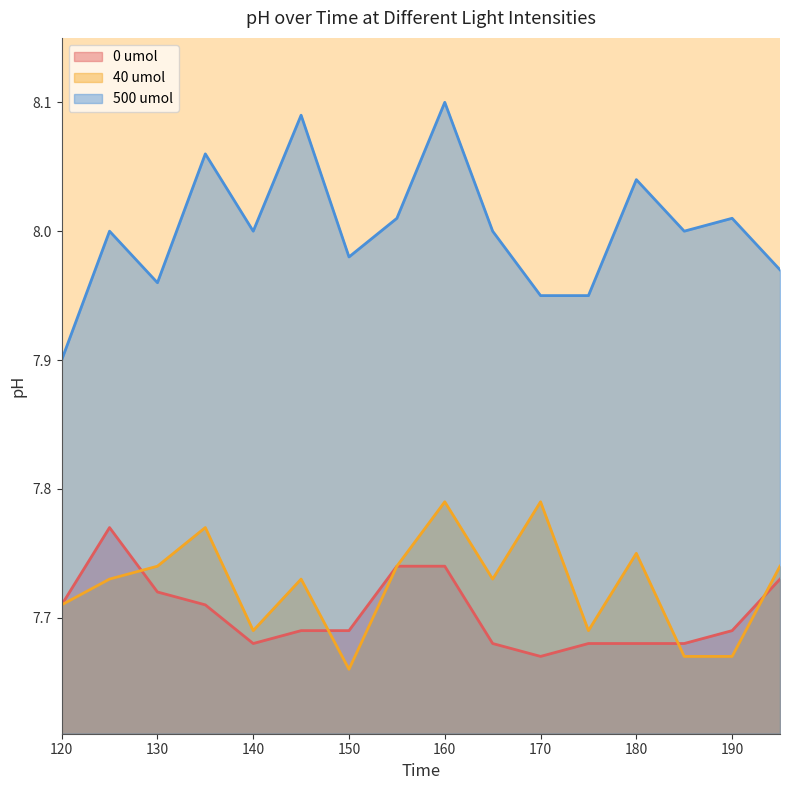

What is the difference between the second highest and minimum values in the 500 umol series?

0.2